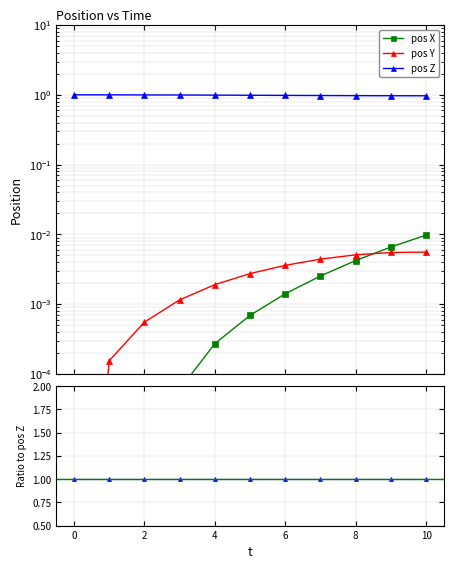

What is the spread (max minus min) of values at 8?

1.0